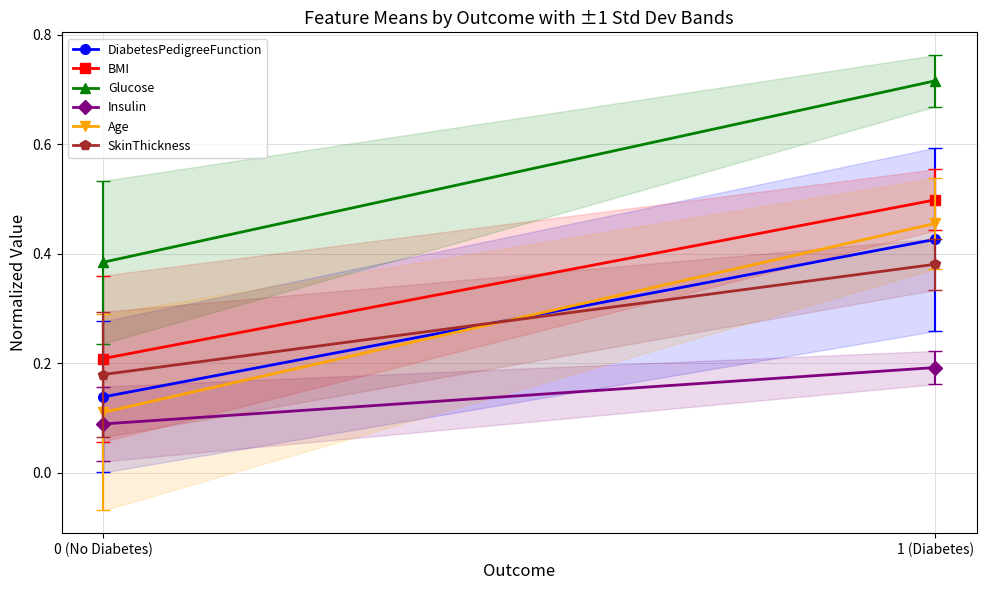

Between 0 (No Diabetes) and 1 (Diabetes), which series saw the biggest shift?

Age